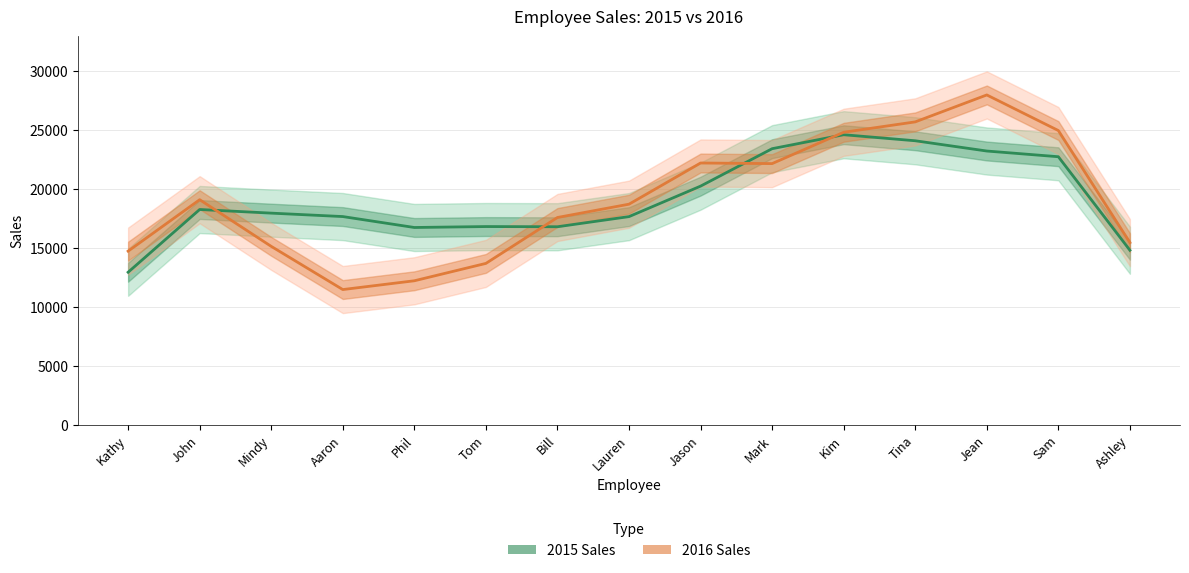

What is the lowest value of the 2015 Sales series?

12926.7